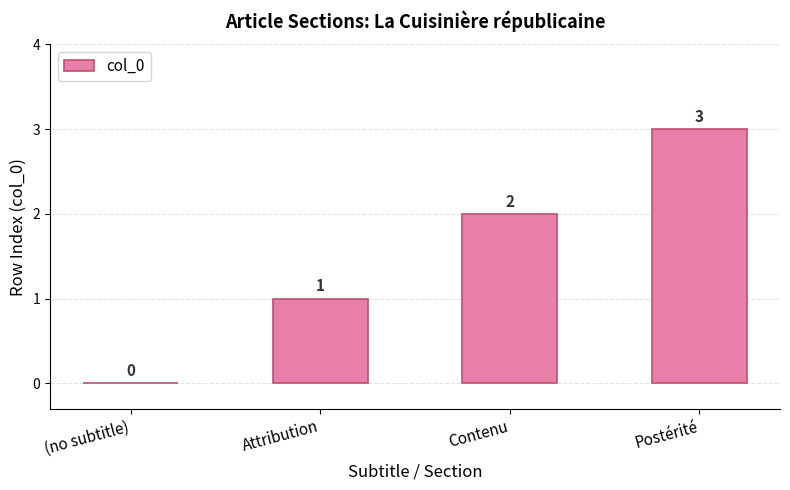

How many values are between 1 and 3?

3